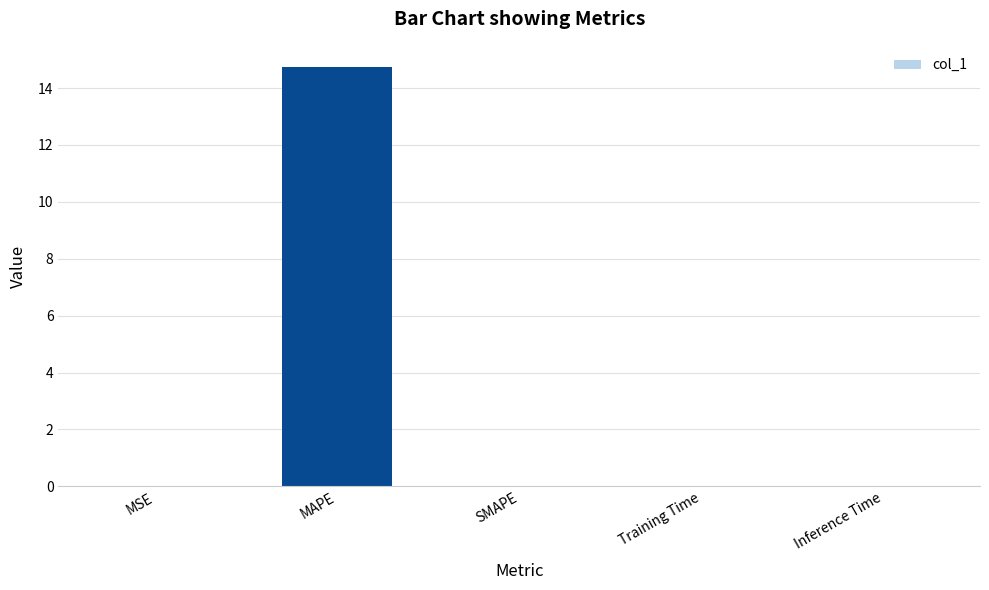

How many series are shown in this chart?

1